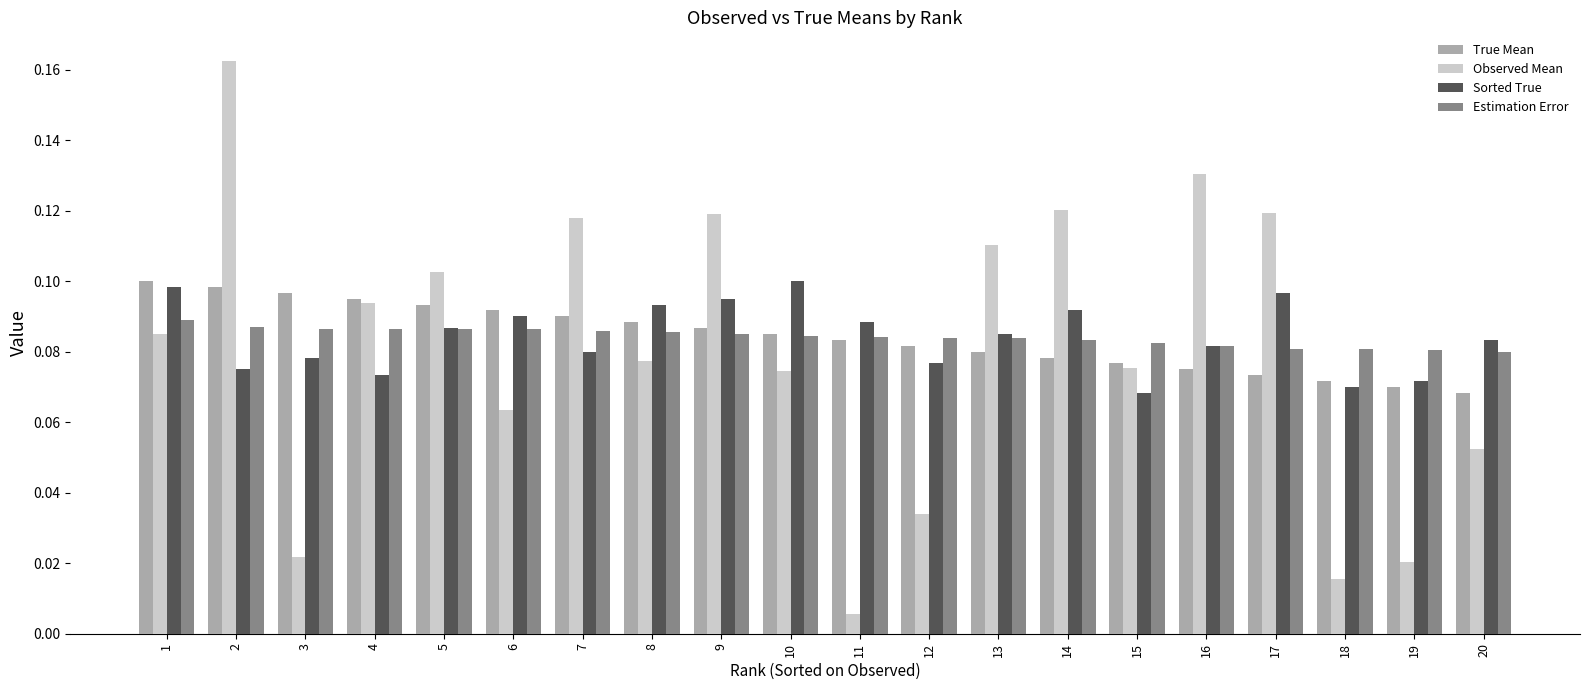

Between 14 and 20, which series saw the biggest shift?

Observed Mean